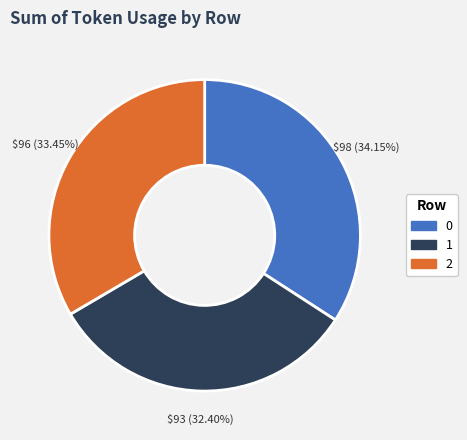

Which slice is the smallest?

1